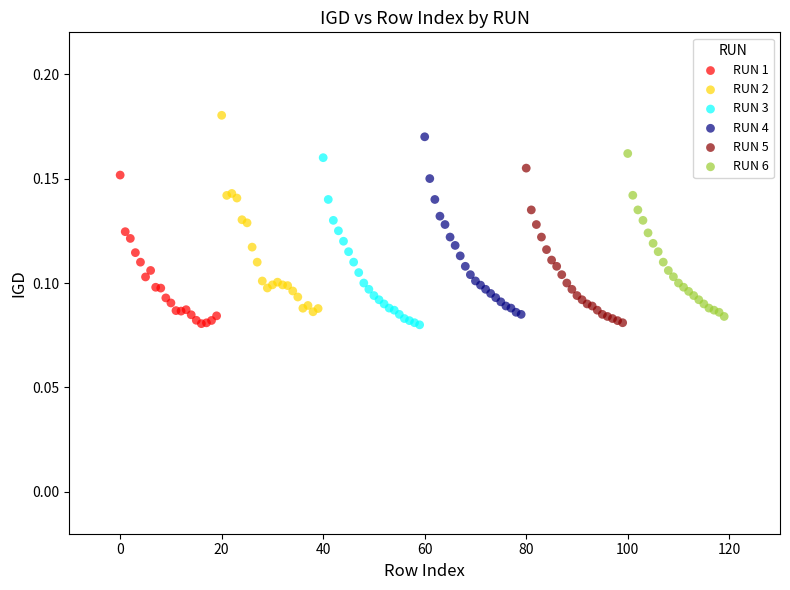

Which series has the widest spread of Y values?

RUN 2